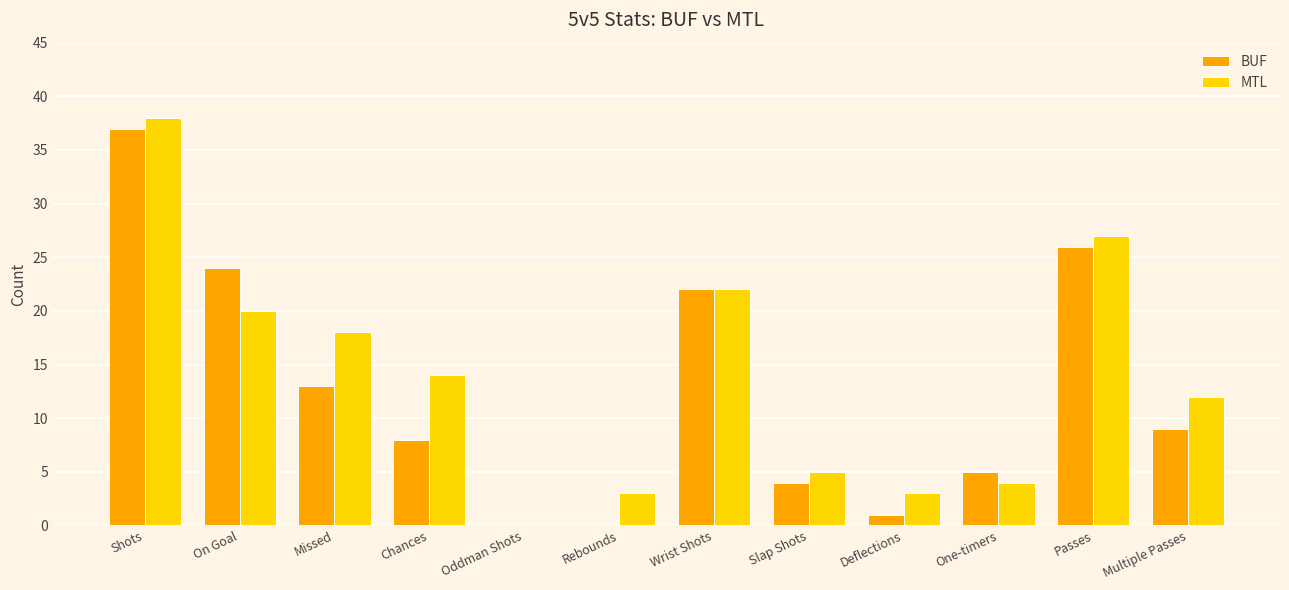

Reading left to right, extract all data points from this chart.

BUF: 37	24	13	8	0	0	22	4	1	5	26	9
MTL: 38	20	18	14	0	3	22	5	3	4	27	12